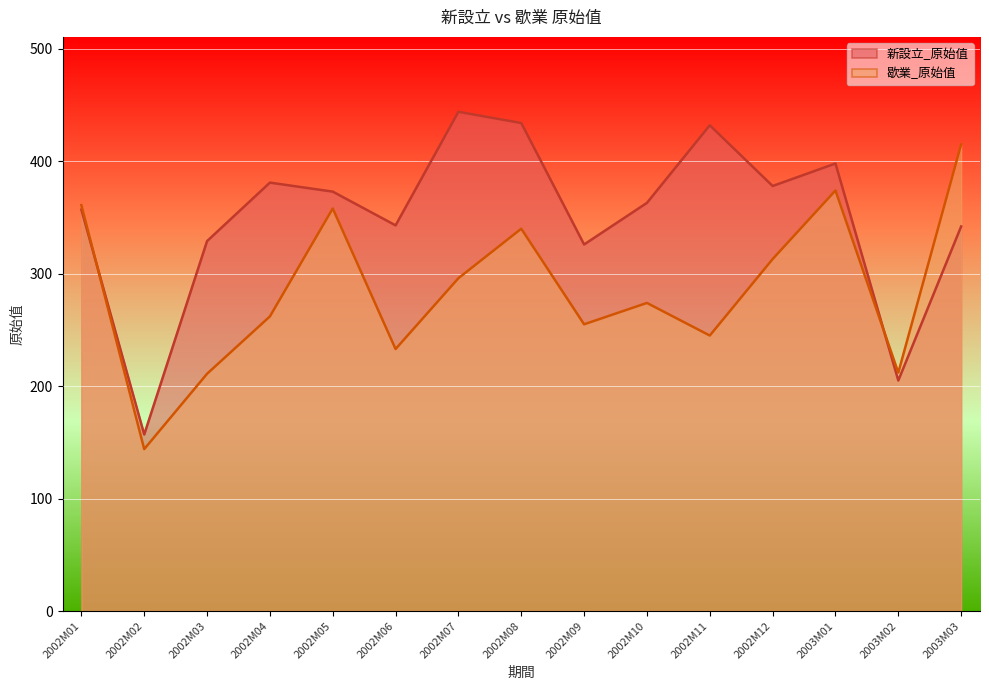

Is it true that 新設立_原始值 equals 205 at 2003M02?

True